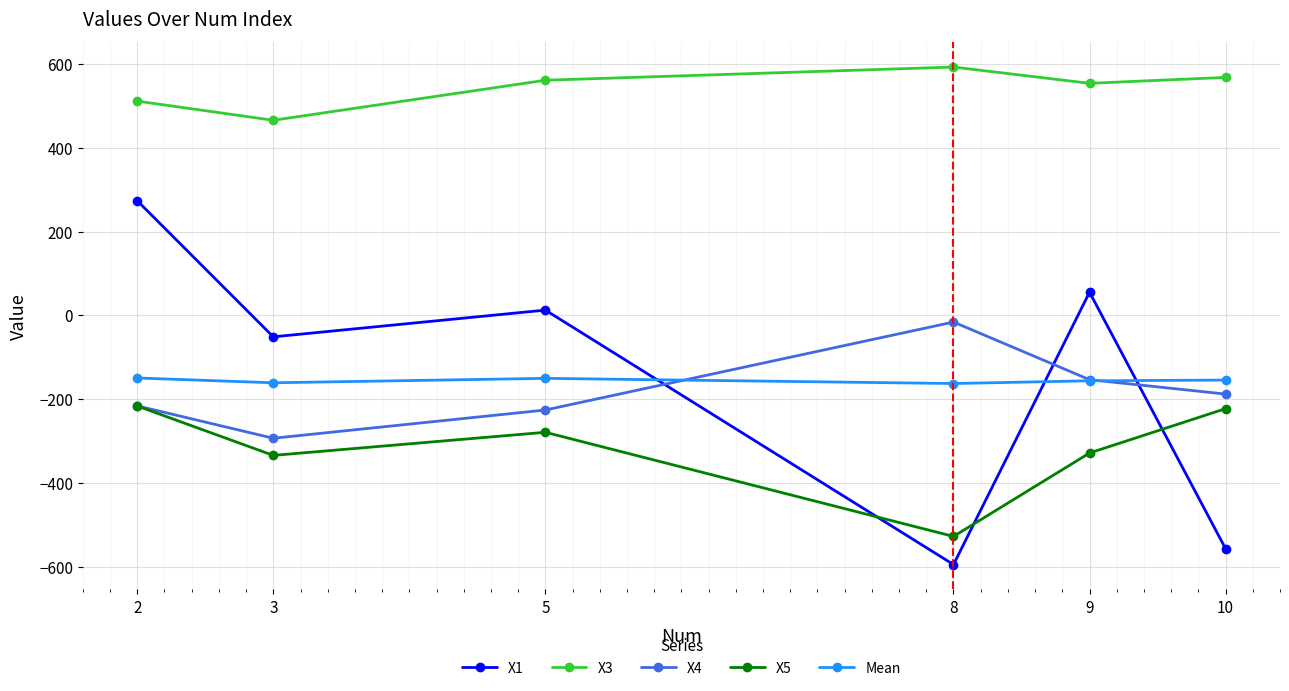

Which series has the largest total across all categories?

X3